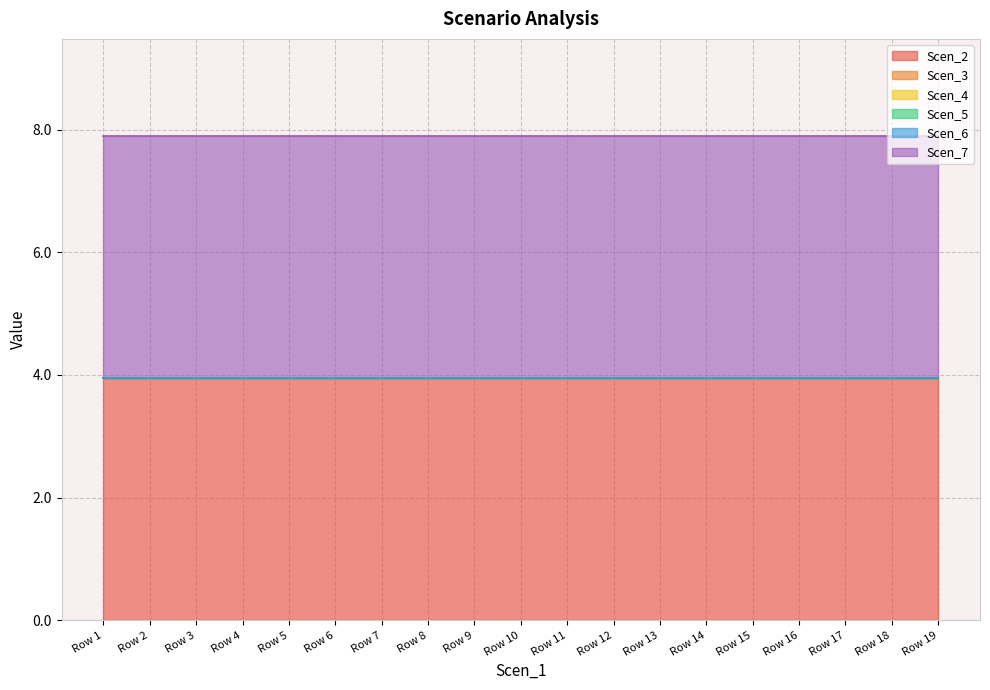

The value of Scen_6 at 14 is 0.0. True or false?

True